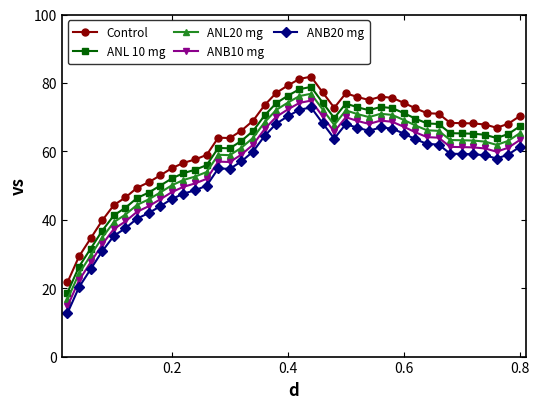

What is the value of the ANB20 mg point at the 9th from the left?

44.0